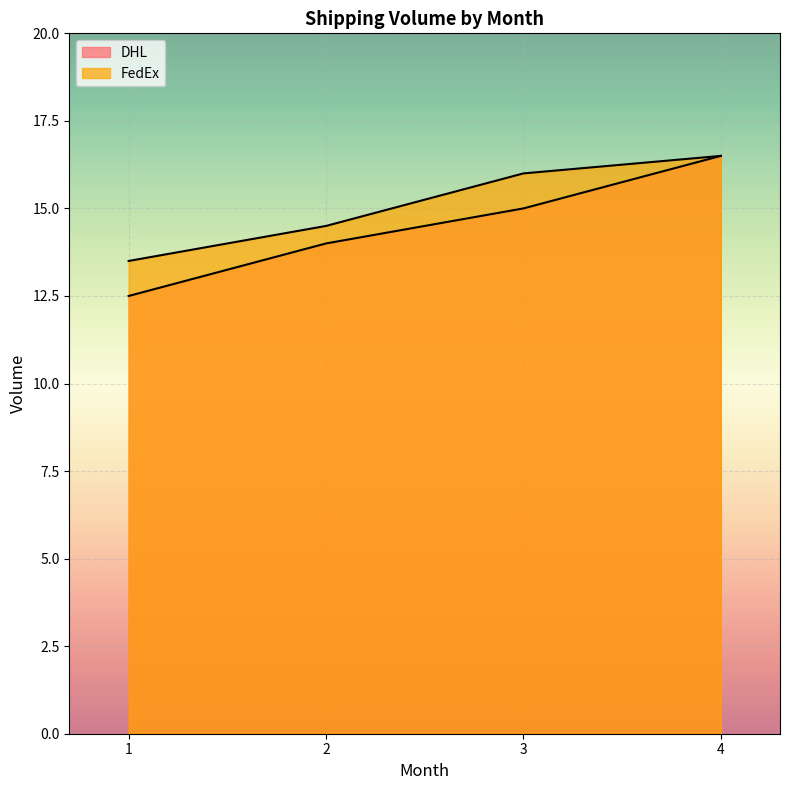

True or false: FedEx has a value of 14.5 at 2.

True